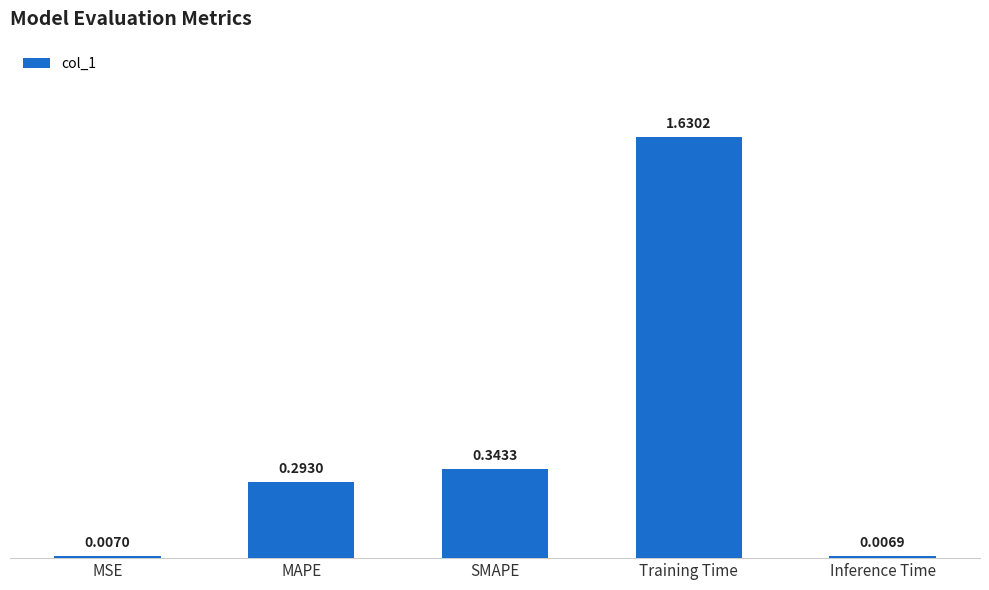

At which label is the value closest to 0?

Inference Time